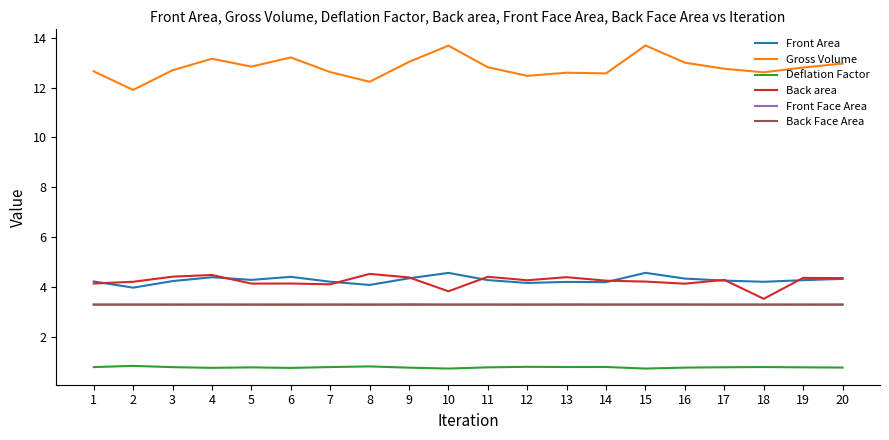

True or false: Front Face Area and Gross Volume cross at least once.

False